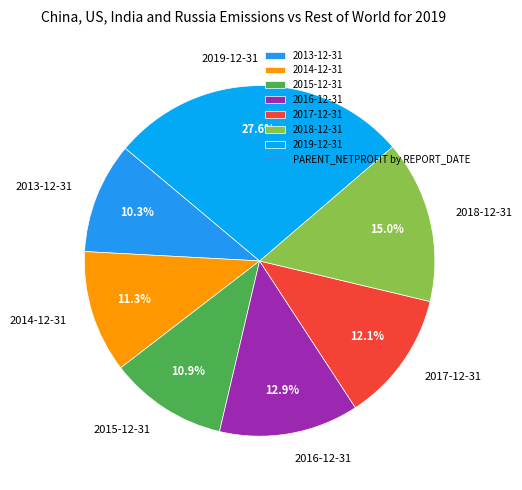

Between 2013-12-31 and 2017-12-31, which is larger?

2017-12-31